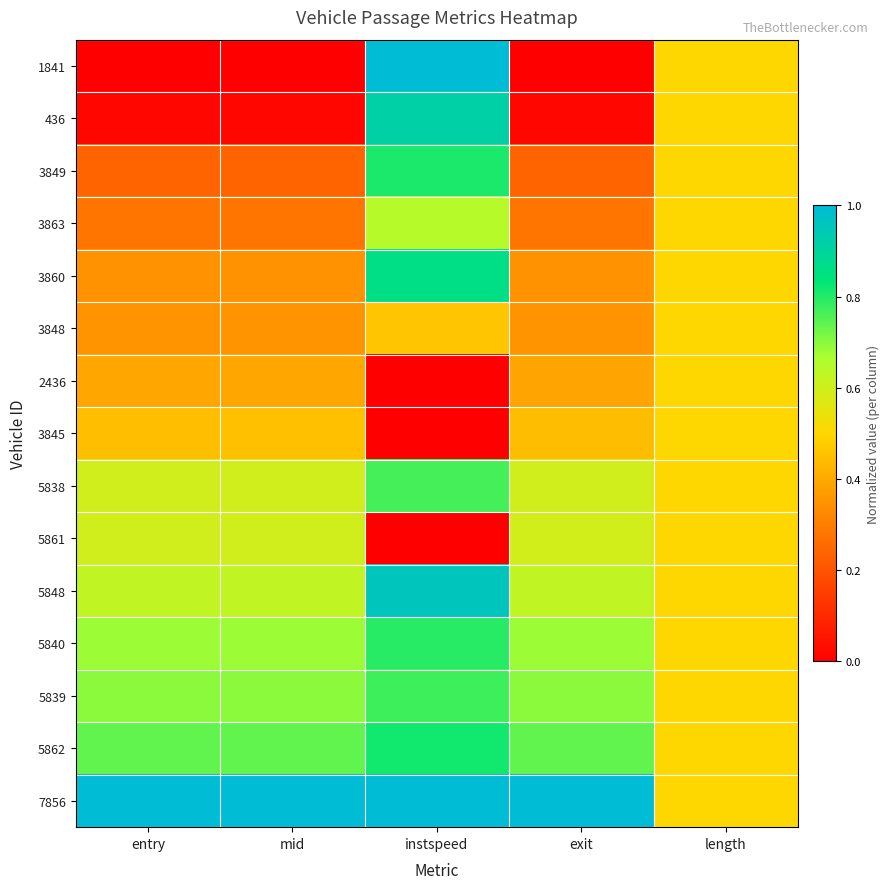

Reading right to left, transcribe all the data shown in this chart.

1841: length=0.5	exit=0.0	instspeed=1.0	mid=0.0	entry=0.0
436: length=0.5	exit=0.0	instspeed=0.9	mid=0.0	entry=0.0
3849: length=0.5	exit=0.2	instspeed=0.8	mid=0.2	entry=0.2
3863: length=0.5	exit=0.3	instspeed=0.6	mid=0.3	entry=0.3
3860: length=0.5	exit=0.3	instspeed=0.9	mid=0.3	entry=0.3
3848: length=0.5	exit=0.4	instspeed=0.5	mid=0.4	entry=0.4
2436: length=0.5	exit=0.4	instspeed=0.0	mid=0.4	entry=0.4
3845: length=0.5	exit=0.4	instspeed=0.0	mid=0.4	entry=0.4
5838: length=0.5	exit=0.6	instspeed=0.8	mid=0.6	entry=0.6
5861: length=0.5	exit=0.6	instspeed=0.0	mid=0.6	entry=0.6
5848: length=0.5	exit=0.6	instspeed=1.0	mid=0.6	entry=0.6
5840: length=0.5	exit=0.7	instspeed=0.8	mid=0.7	entry=0.7
5839: length=0.5	exit=0.7	instspeed=0.8	mid=0.7	entry=0.7
5862: length=0.5	exit=0.7	instspeed=0.8	mid=0.7	entry=0.7
7856: length=0.5	exit=1.0	instspeed=1.0	mid=1.0	entry=1.0